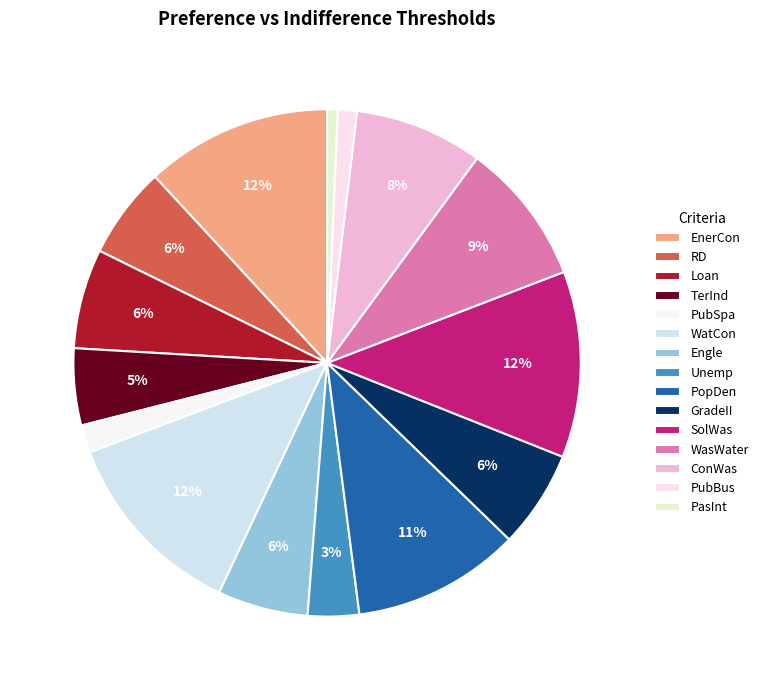

Is it true that PubBus is 1% of the pie?

True